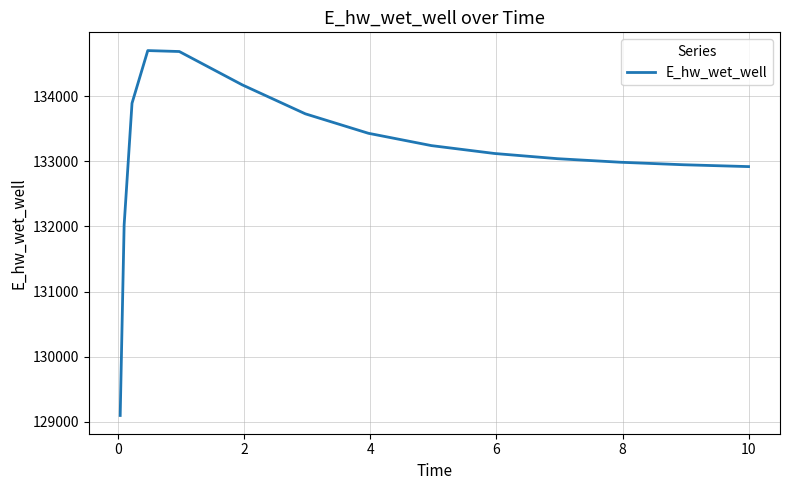

What is the minimum value shown in the chart?

129097.1